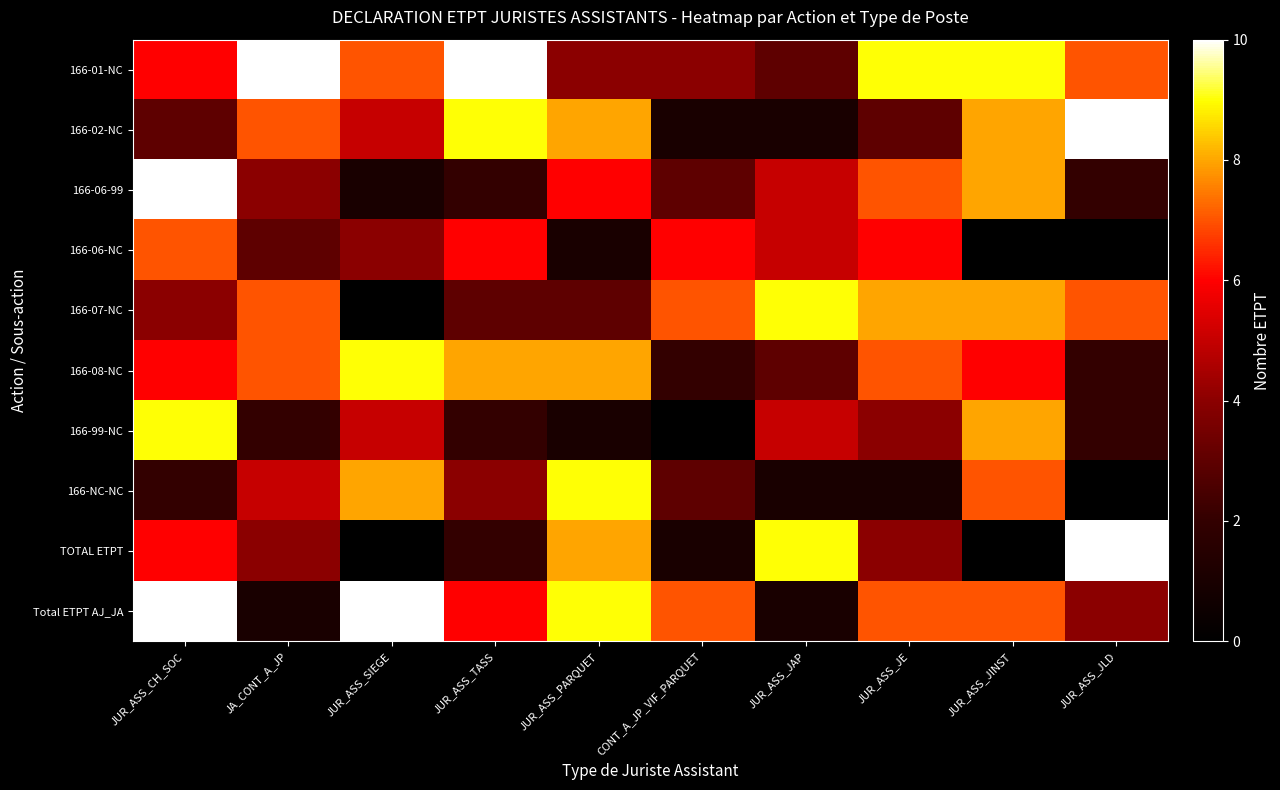

Rank the series by their maximum value, from highest to lowest.

166-01-NC, 166-02-NC, 166-06-99, TOTAL ETPT, Total ETPT AJ_JA, 166-07-NC, 166-08-NC, 166-99-NC, 166-NC-NC, 166-06-NC